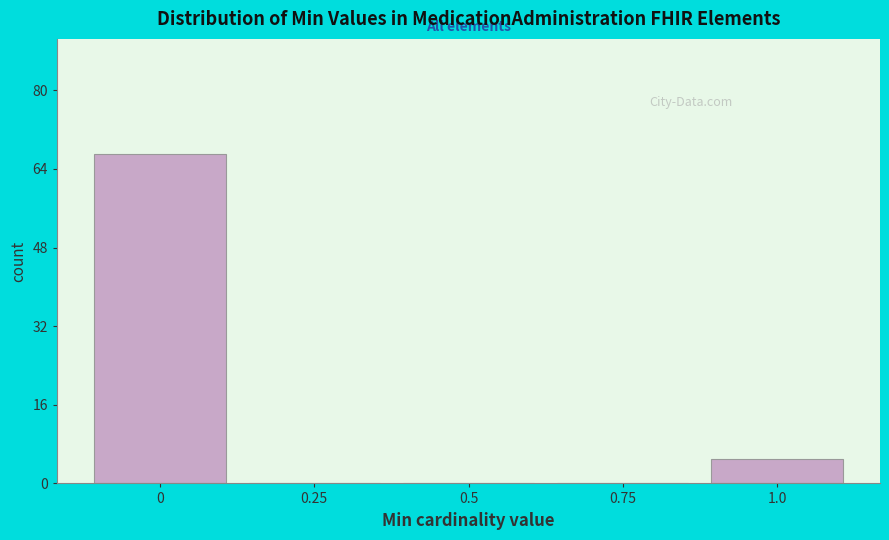

Reading left to right, extract all data points from this chart.

0=67	0.25=0	0.5=0	0.75=0	1.0=5